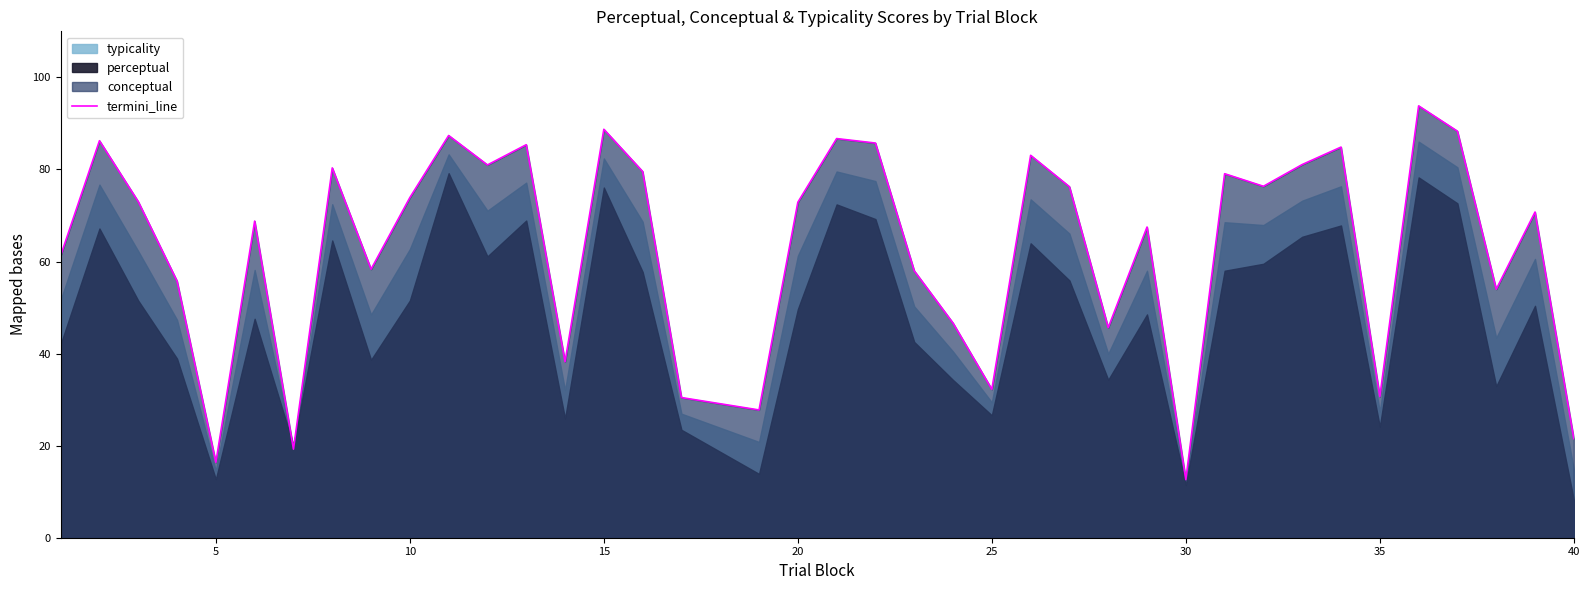

What is the lowest value of the termini_line series?

12.6